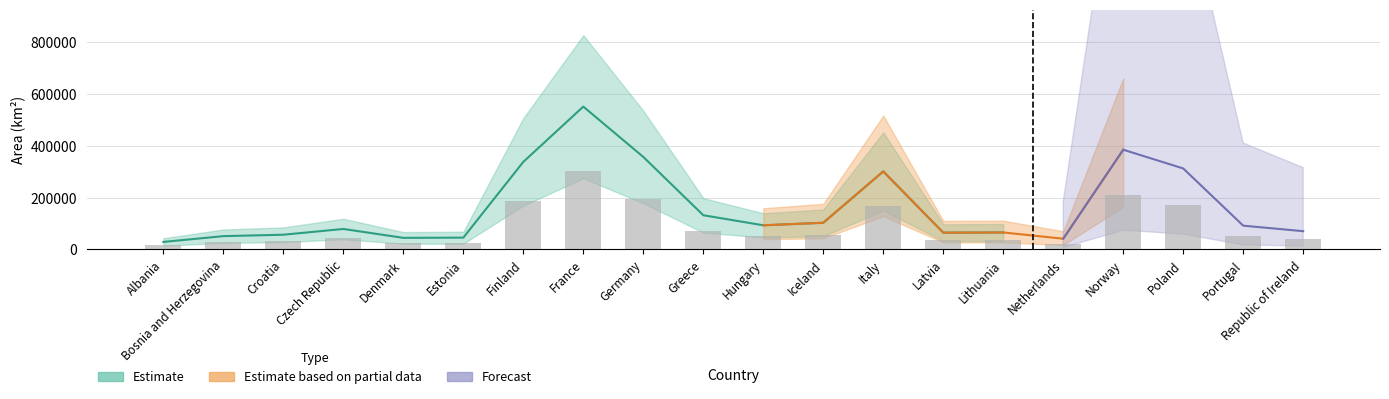

Is it true that Estimate equals 64589 at Latvia?

True